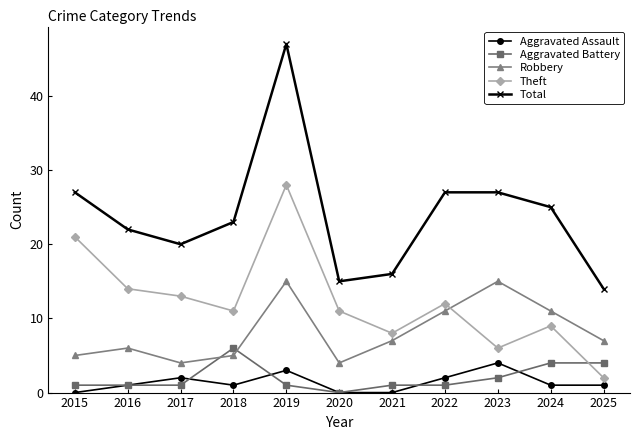

Reading left to right, what are all the values shown in this chart?

Aggravated Assault: 2015=0	2016=1	2017=2	2018=1	2019=3	2020=0	2021=0	2022=2	2023=4	2024=1	2025=1
Aggravated Battery: 2015=1	2016=1	2017=1	2018=6	2019=1	2020=0	2021=1	2022=1	2023=2	2024=4	2025=4
Robbery: 2015=5	2016=6	2017=4	2018=5	2019=15	2020=4	2021=7	2022=11	2023=15	2024=11	2025=7
Theft: 2015=21	2016=14	2017=13	2018=11	2019=28	2020=11	2021=8	2022=12	2023=6	2024=9	2025=2
Total: 2015=27	2016=22	2017=20	2018=23	2019=47	2020=15	2021=16	2022=27	2023=27	2024=25	2025=14